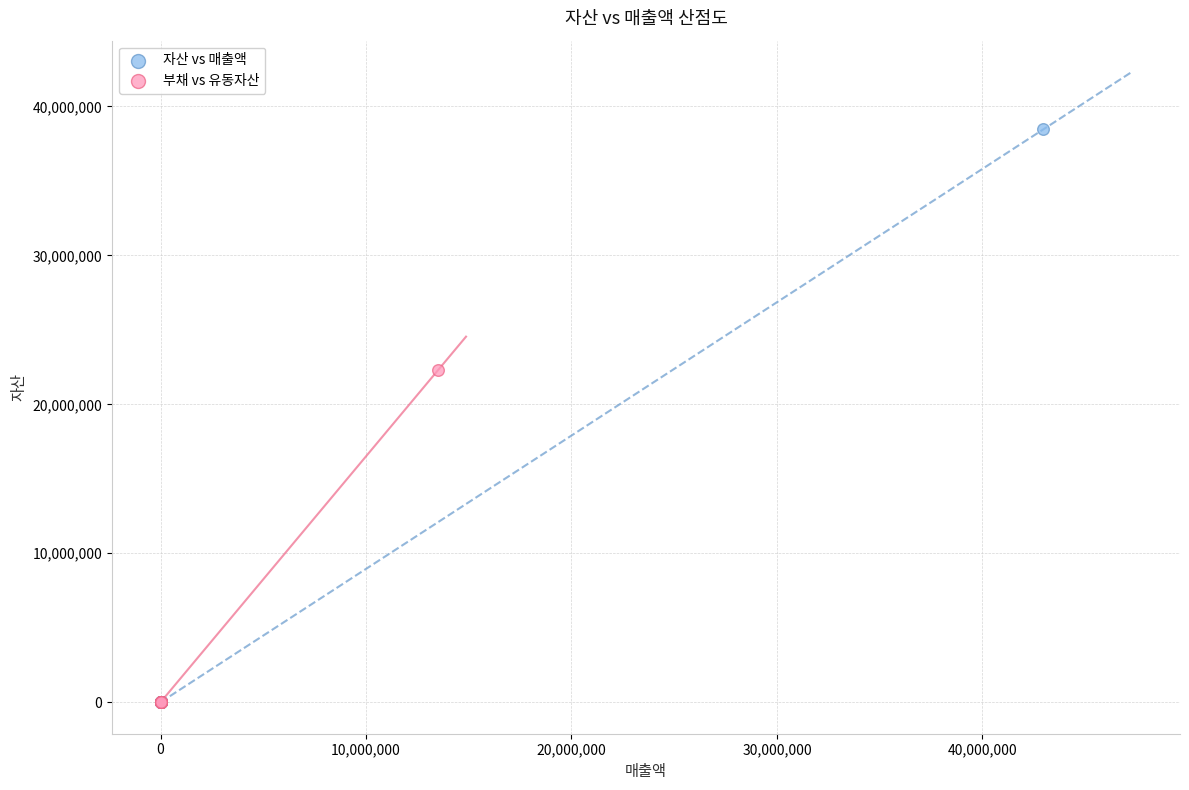

Which series contains the highest Y value?

자산 vs 매출액